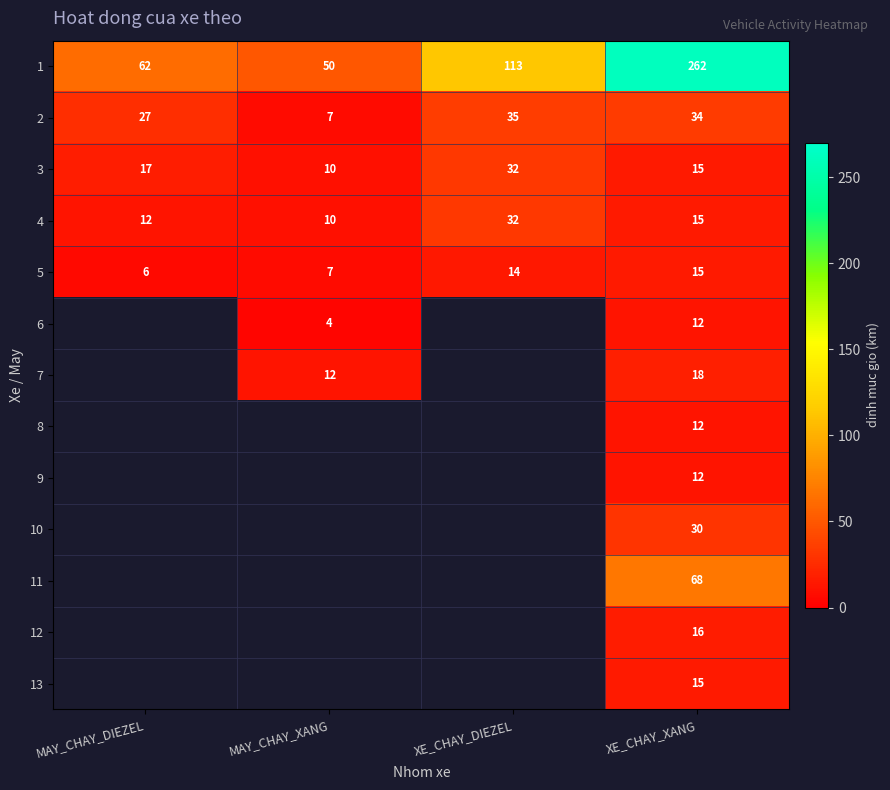

The value of 2 at MAY_CHAY_DIEZEL is 45.0. True or false?

False